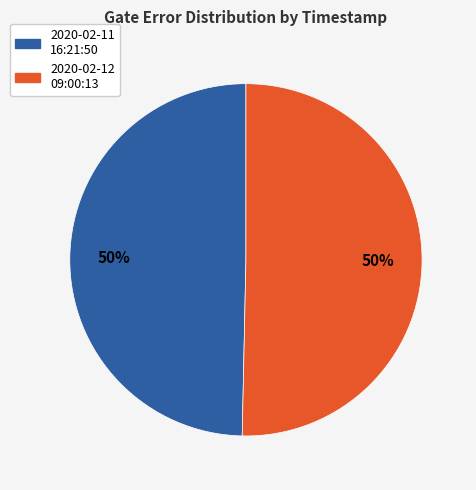

How many segments does this pie chart have?

2